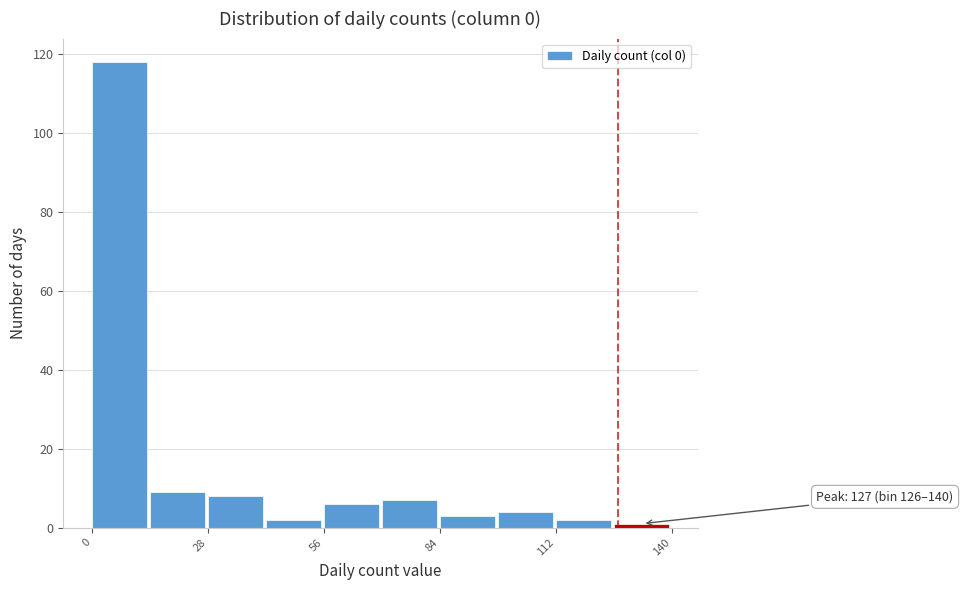

Read against the x-axis, roughly where is the centre of the tallest bar?

5